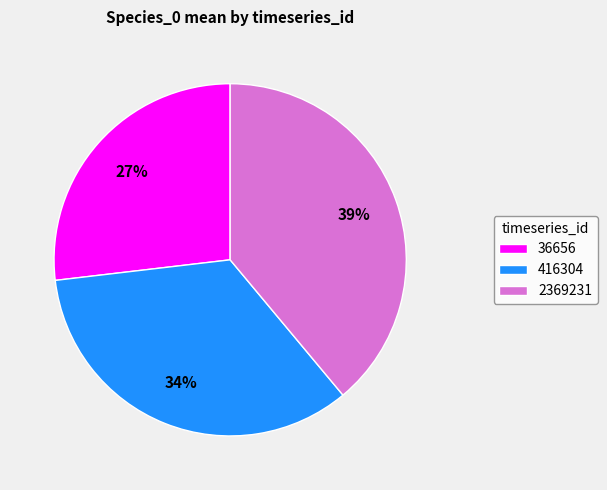

What is the ratio of the value at 416304 to the value at 2369231?

0.9